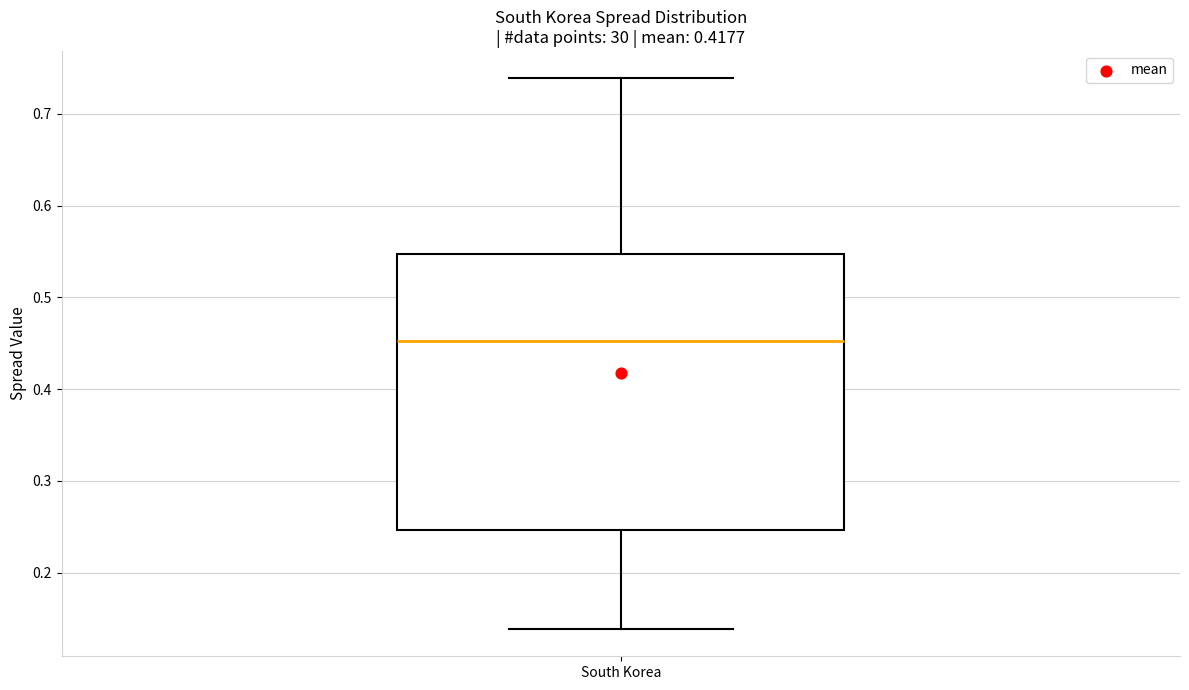

Read this box plot against the y-axis: the position of the median line, the range covered by the box, and the ends of both whiskers. The values are not printed on the chart, so give them approximately, as read against the axis.

median 0.45, box 0.25 to 0.55, whiskers 0.14 to 0.74